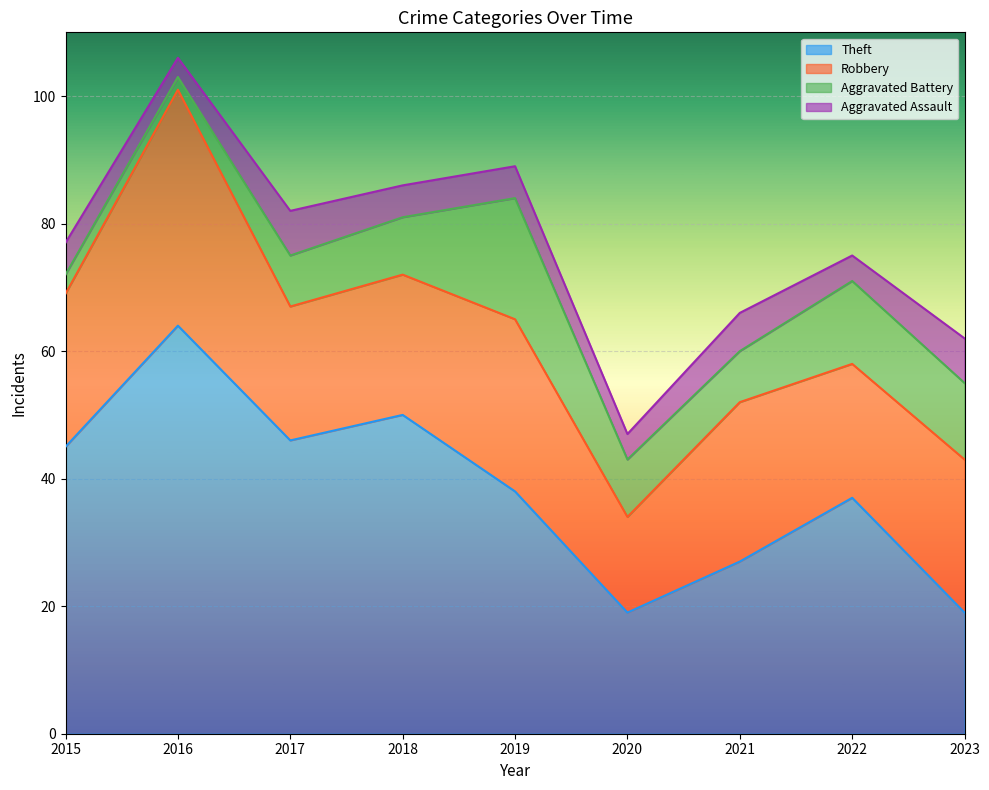

What is the greatest value displayed?

64